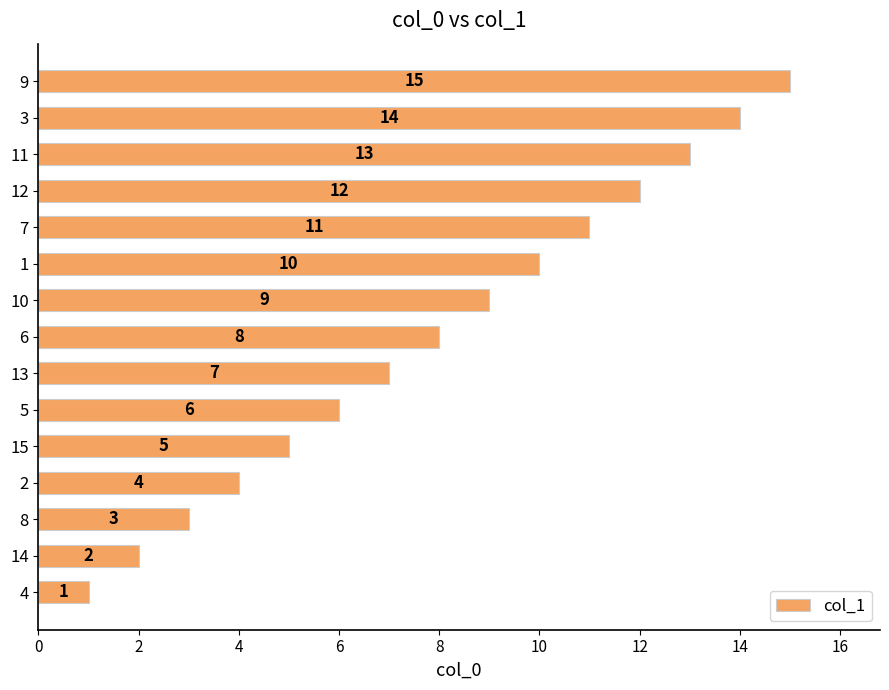

What is the change in value from 5 to 11?

+7